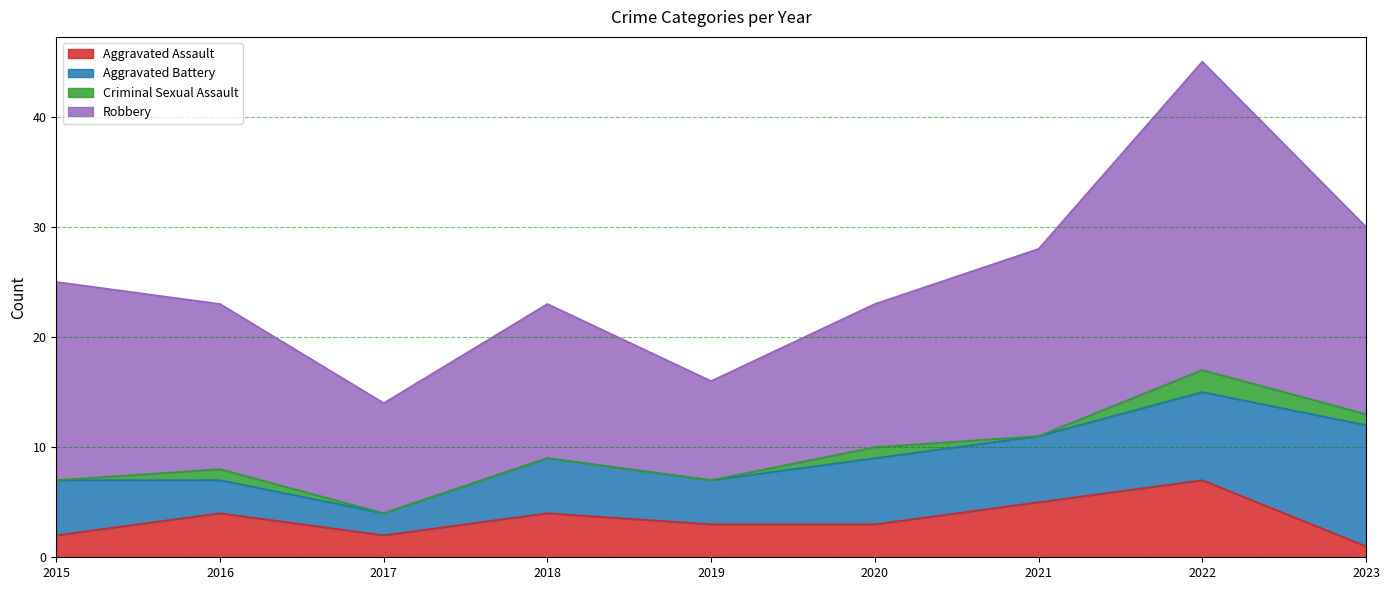

How many lines are shown in the chart?

4